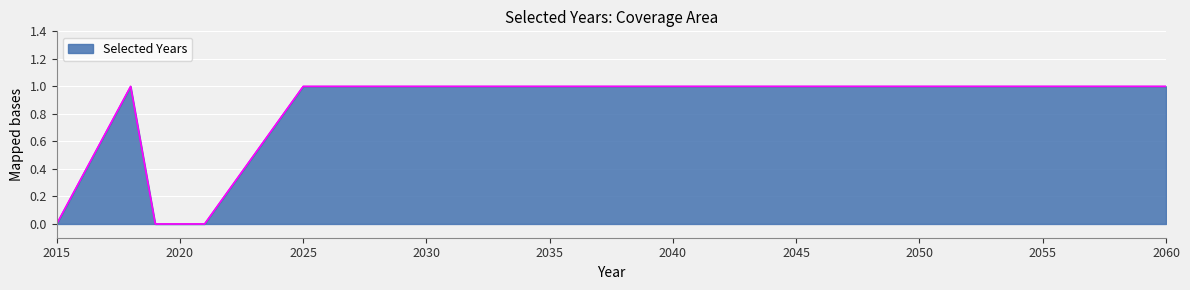

How many lines are shown in the chart?

1